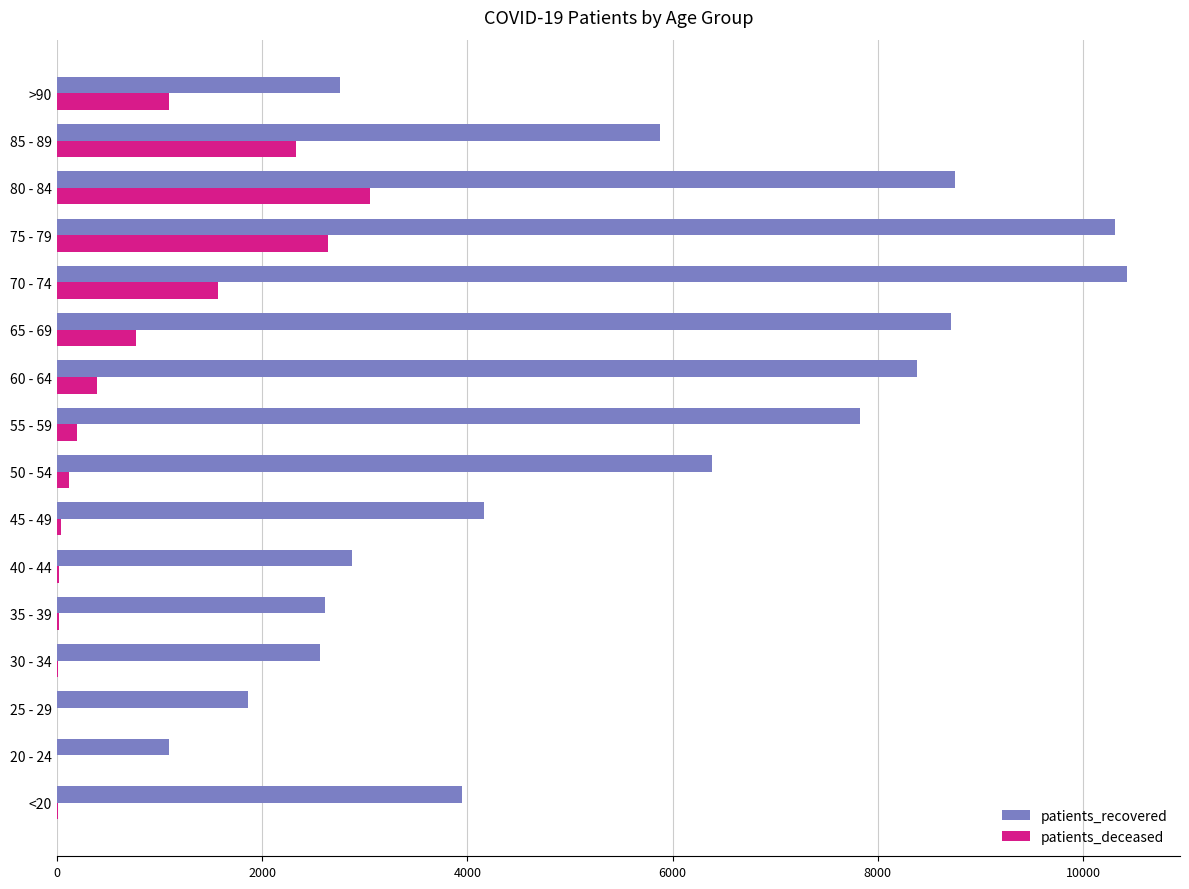

At which category is the sum across all series the highest?

75 - 79